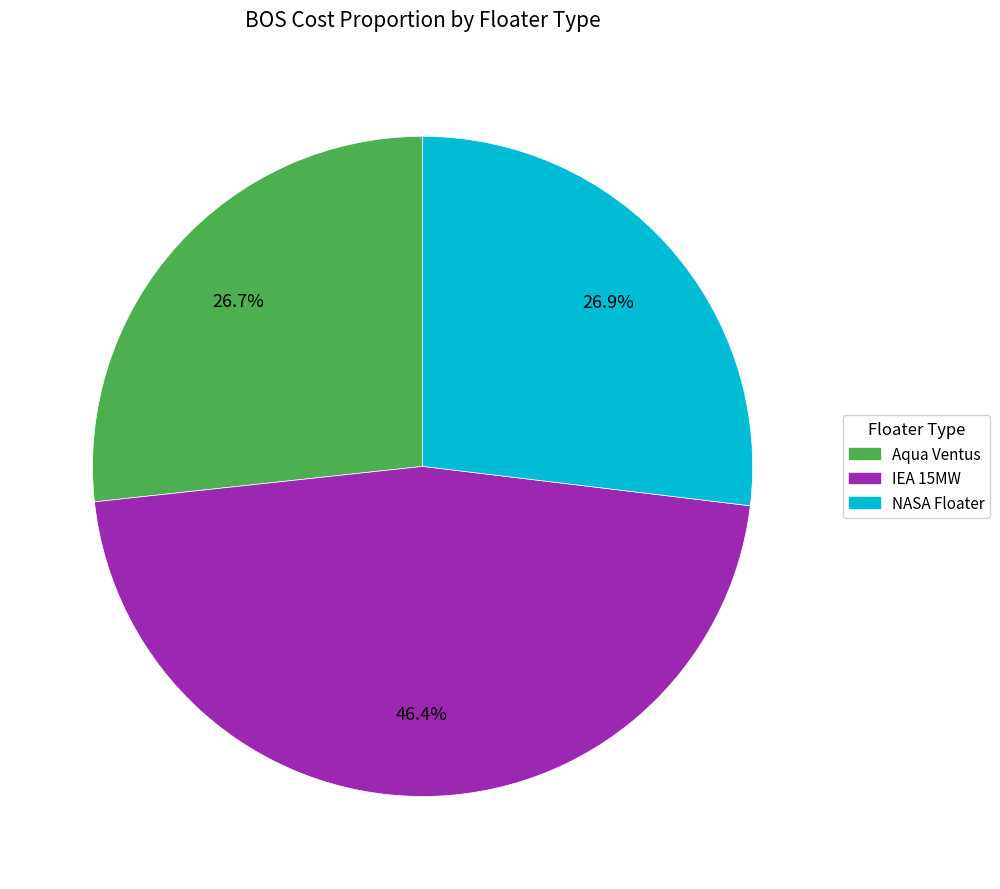

To the nearest percent, what percentage of the pie is Aqua Ventus?

27%